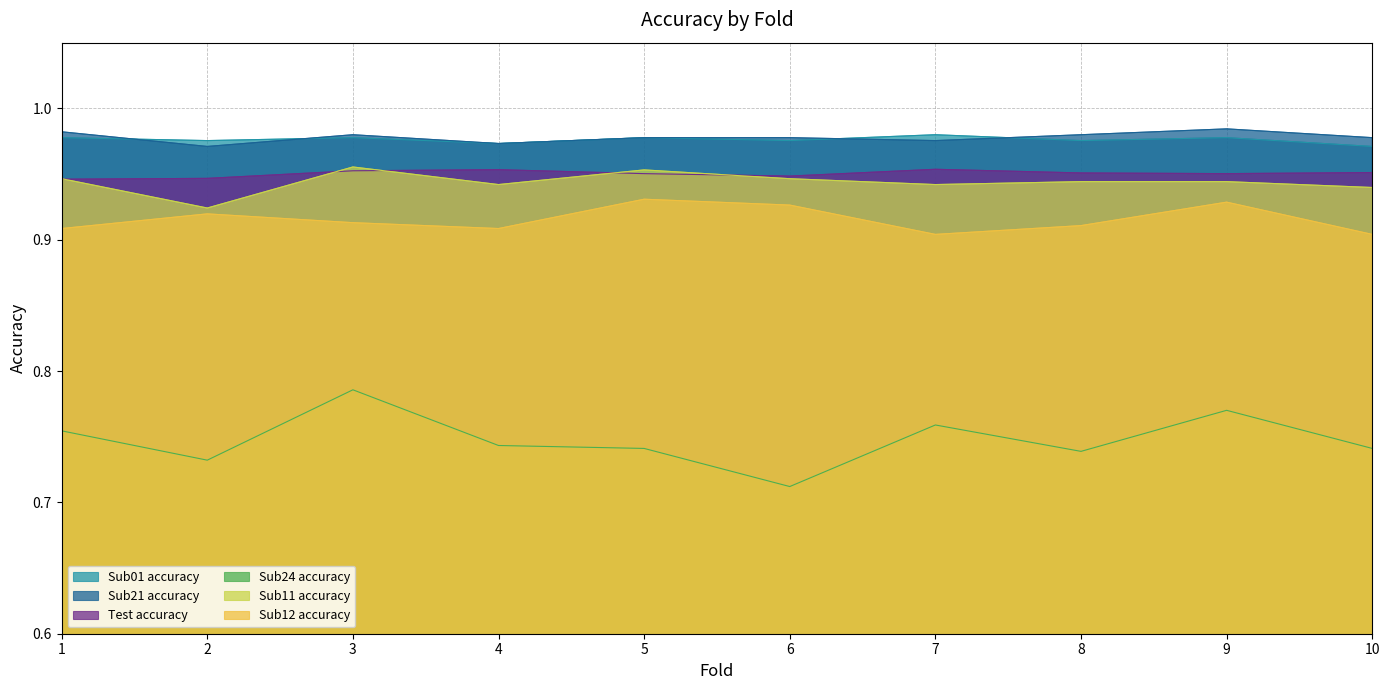

What is the lowest value of the Sub12 accuracy series?

0.9